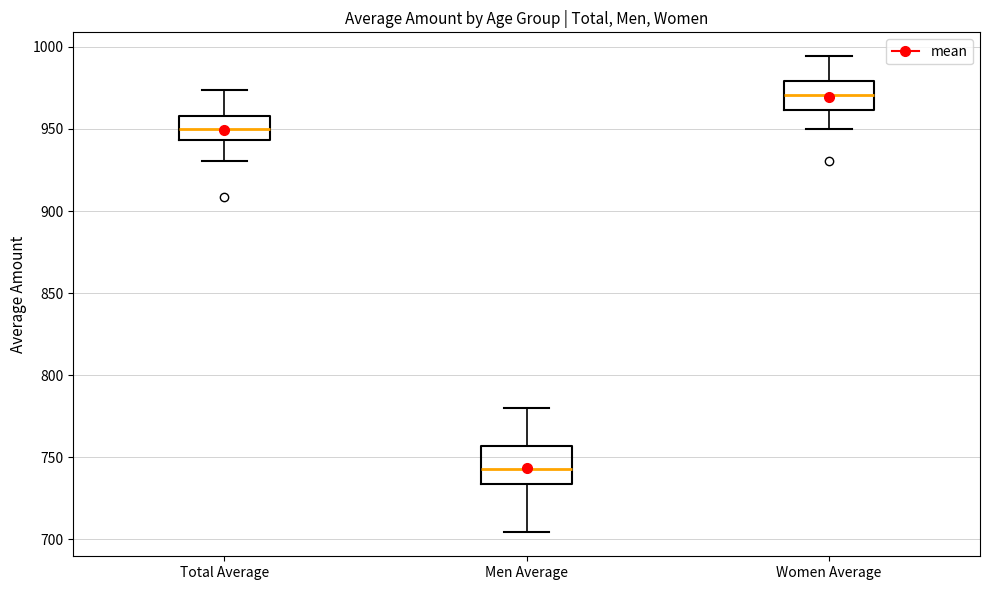

Reading left to right, transcribe this box plot: for each box, give where its median line is, the range the box spans, and where its two whiskers end, as read against the y-axis. The values are not printed on the chart, so give them approximately, as read against the axis.

Total Average: median 950, box 945 to 960, whiskers 930 to 975
Men Average: median 745, box 735 to 755, whiskers 705 to 780
Women Average: median 970, box 960 to 980, whiskers 950 to 995